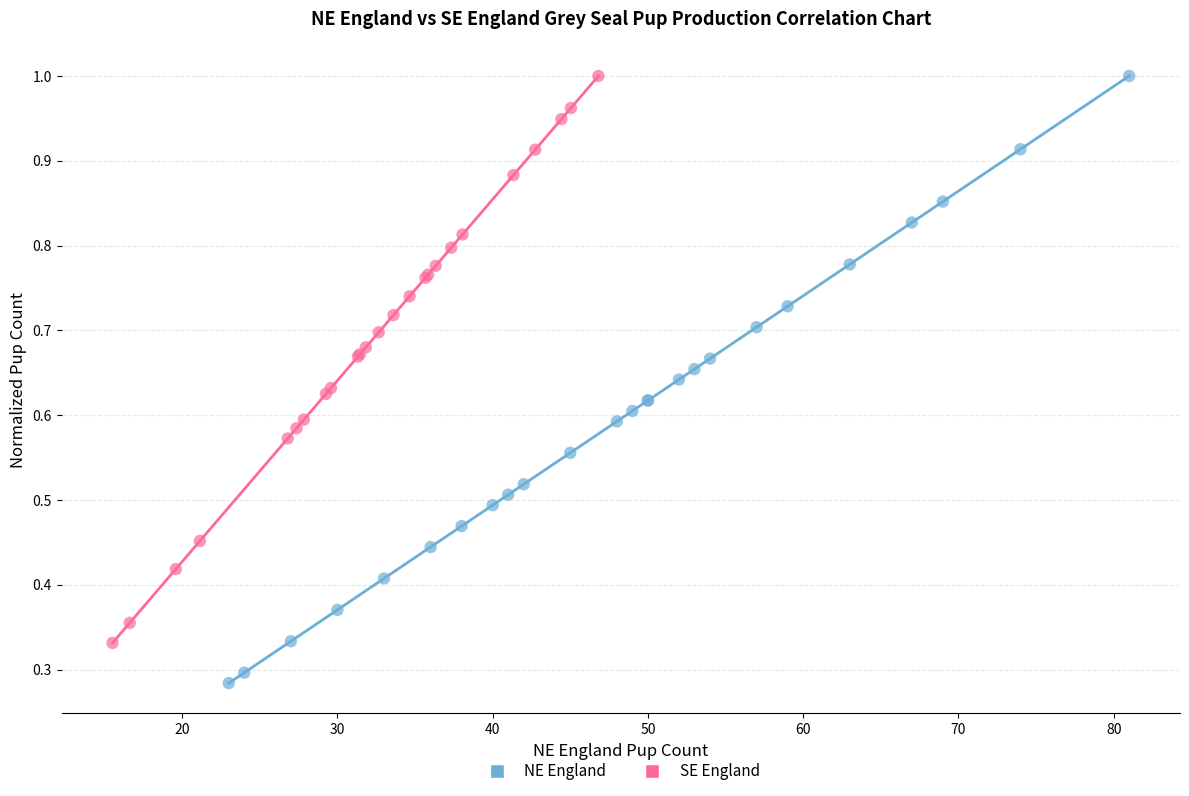

Which series has the widest spread of Y values?

NE England